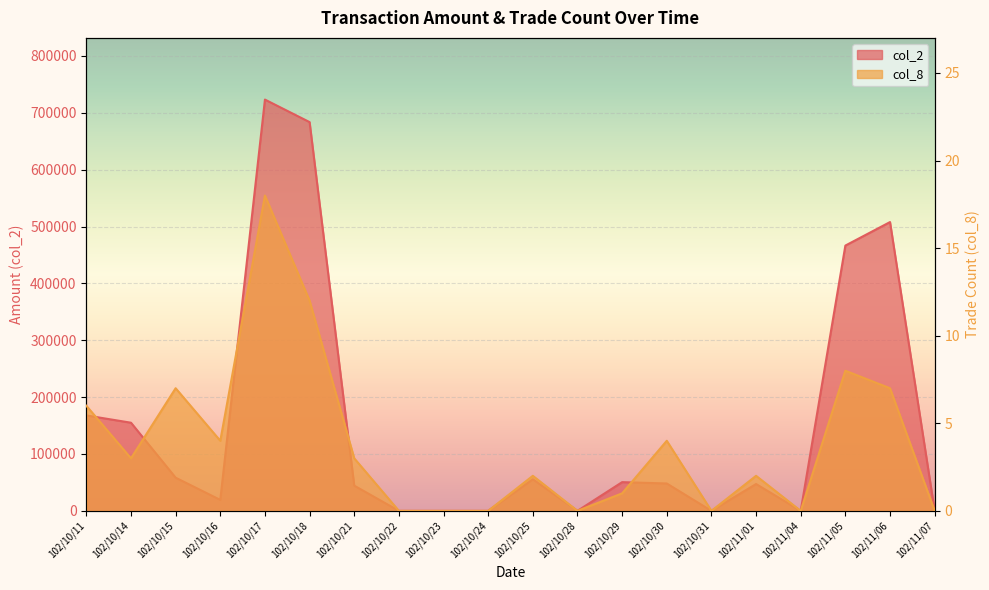

What is the sum of the col_2 values at 102/10/31 and 102/11/05?

466570